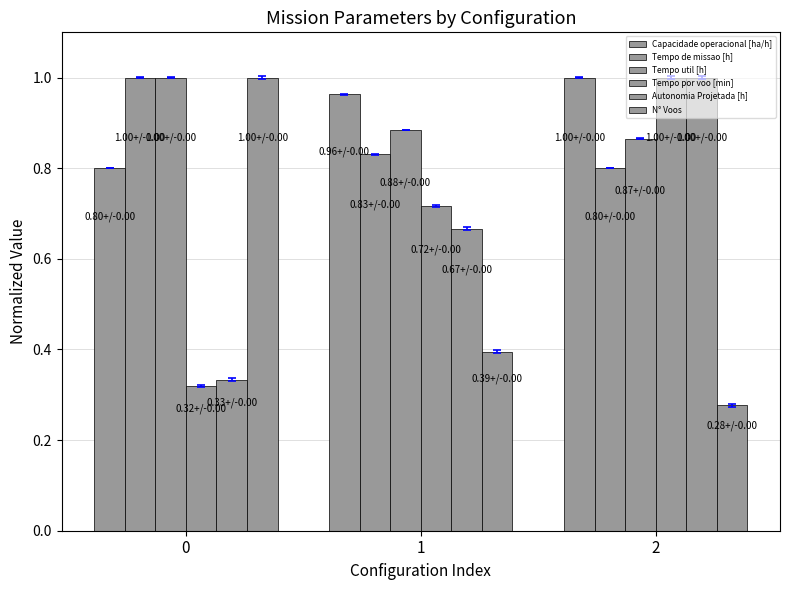

At which category is the sum across all series the highest?

2